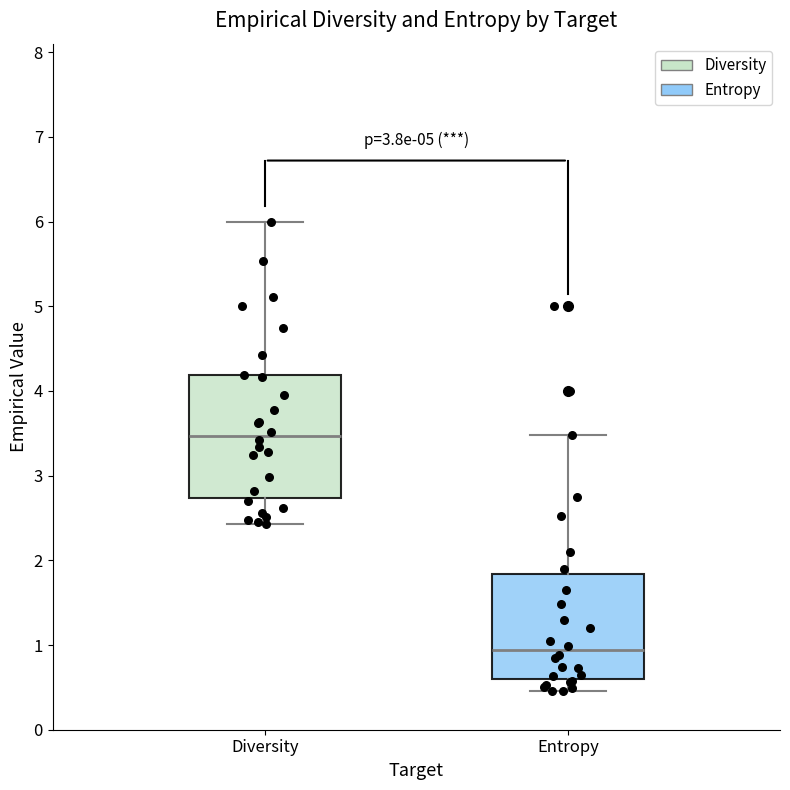

Reading left to right, read every box against the y-axis: the position of its median line, the range the box covers, and the ends of its whiskers. The values are not printed on the chart, so give them approximately, as read against the axis.

Diversity: median 3.5, box 2.7 to 4.2, whiskers 2.4 to 6.0
Entropy: median 0.9, box 0.6 to 1.8, whiskers 0.5 to 3.5